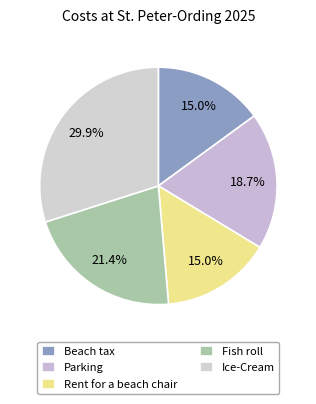

To the nearest percent, what is the average slice percentage?

20%